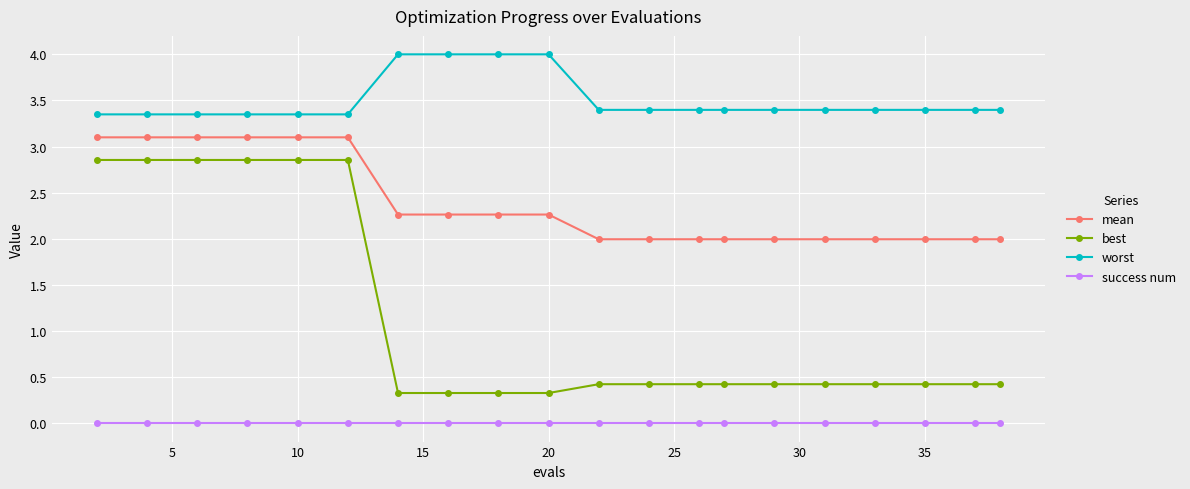

What is the maximum value shown in the chart?

4.0